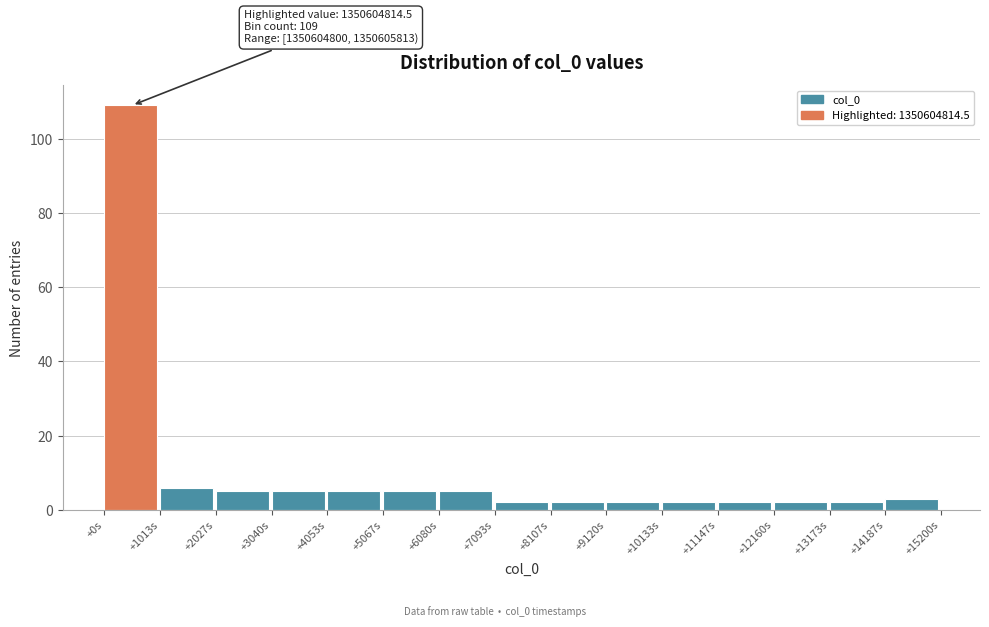

Reading right to left, transcribe all the data shown in this chart.

3	2	2	2	2	2	2	2	5	5	5	5	5	6	109